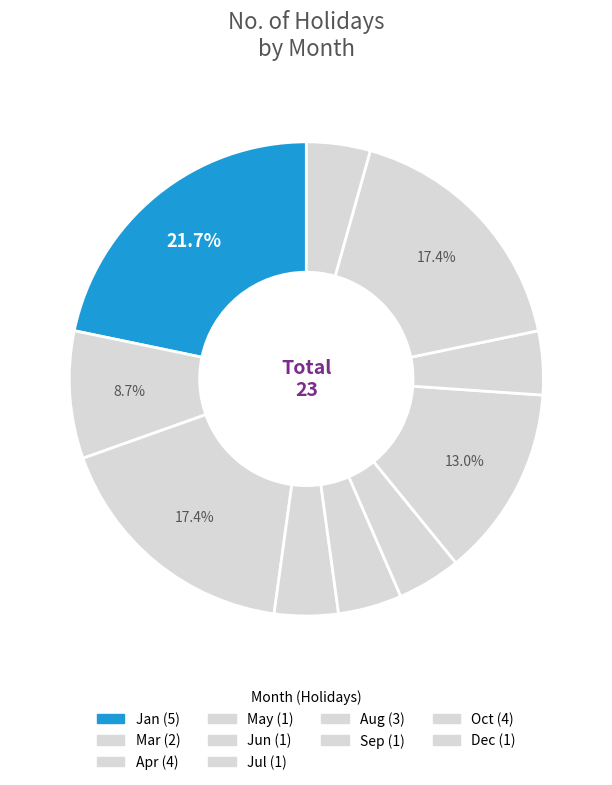

How many segments does this pie chart have?

10